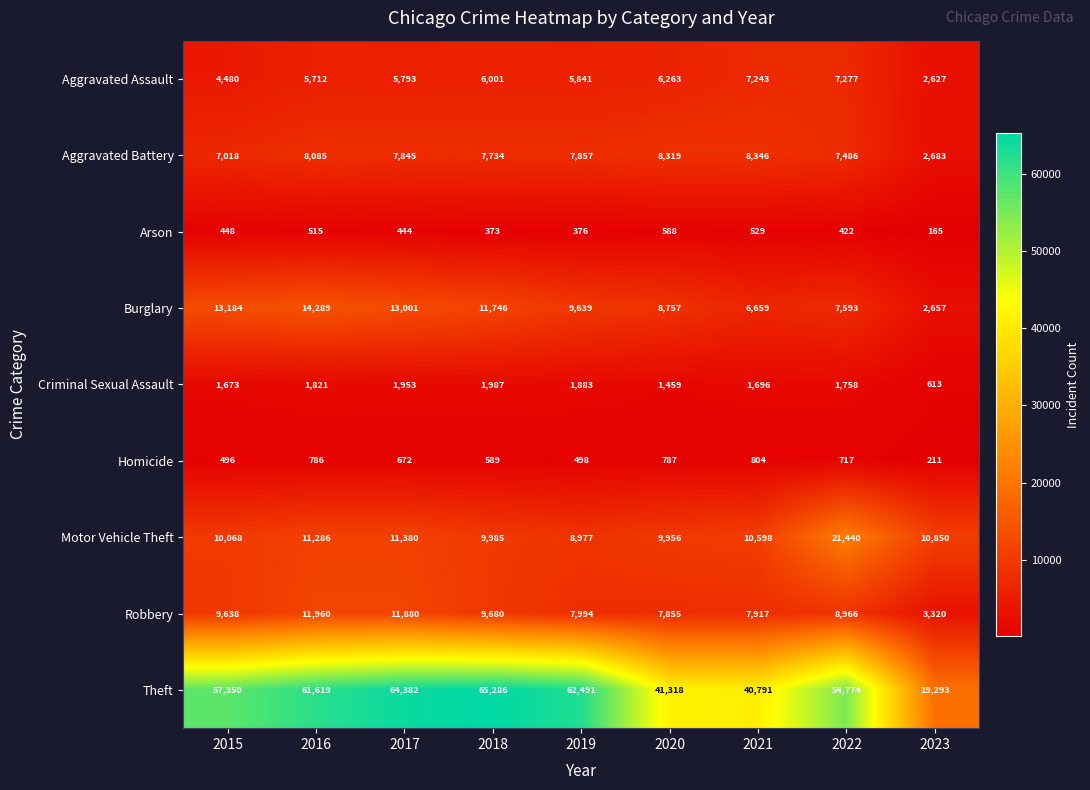

Between 2019 and 2020, which series saw the biggest shift?

Theft